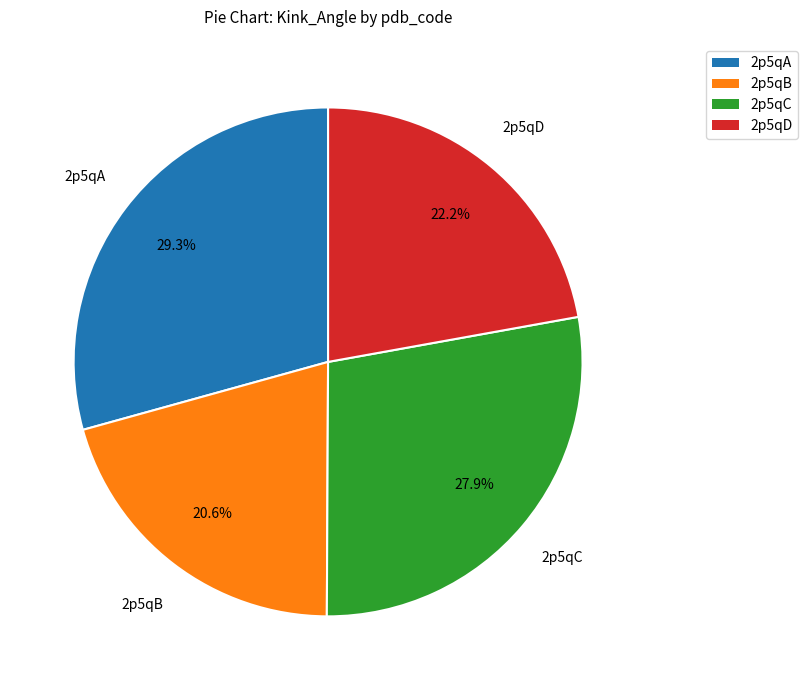

Is there a majority slice in this chart?

No